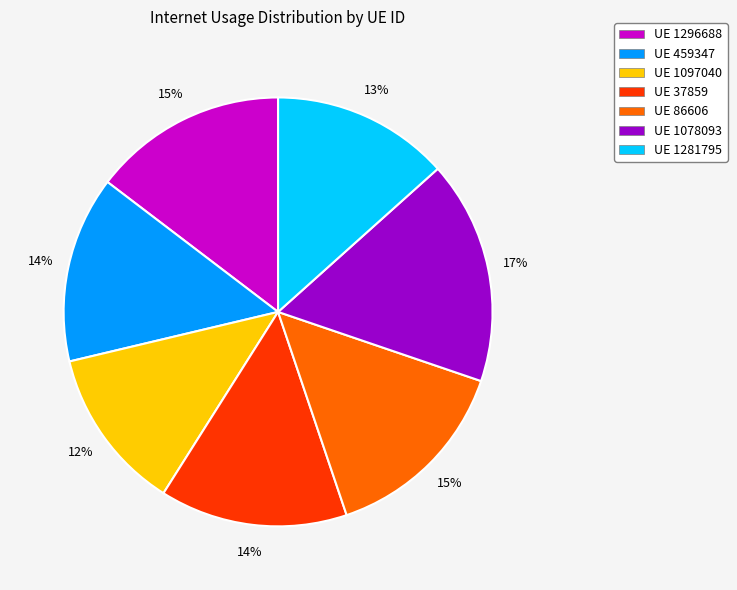

True or false: UE 1281795 accounts for 13% of the total.

True